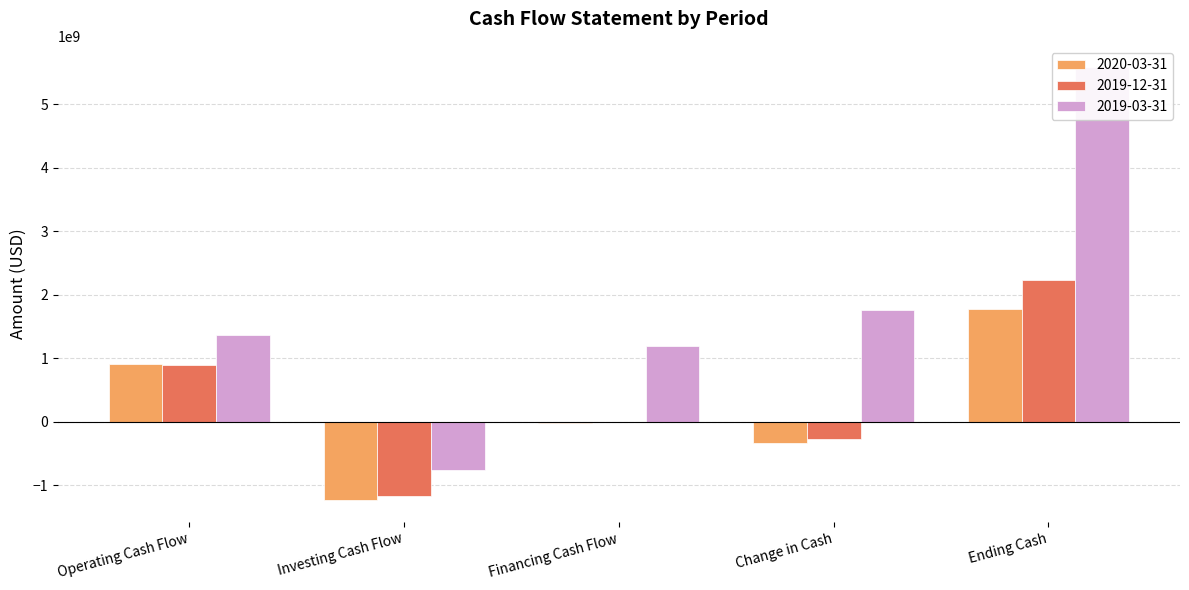

At Operating Cash Flow, list the series in order from largest to smallest.

2019-03-31, 2020-03-31, 2019-12-31